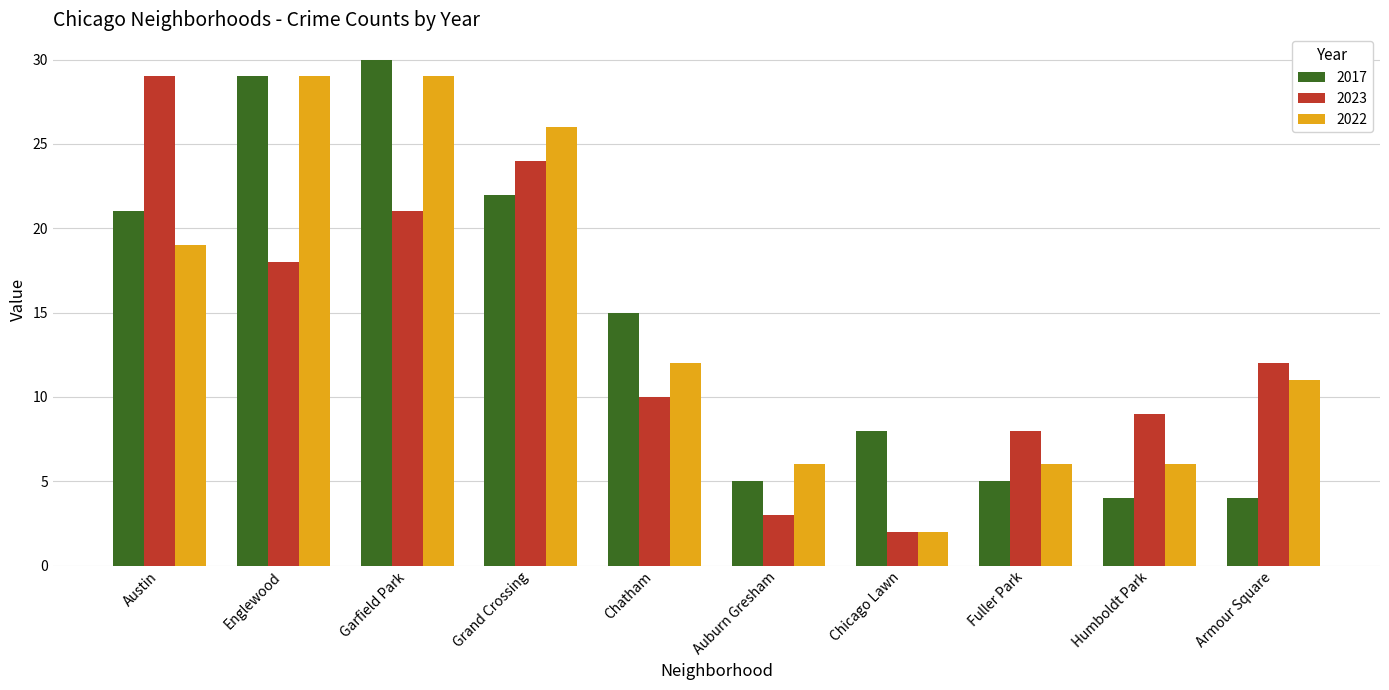

Rank the categories by 2023 value from highest to lowest.

Austin, Grand Crossing, Garfield Park, Englewood, Armour Square, Chatham, Humboldt Park, Fuller Park, Auburn Gresham, Chicago Lawn